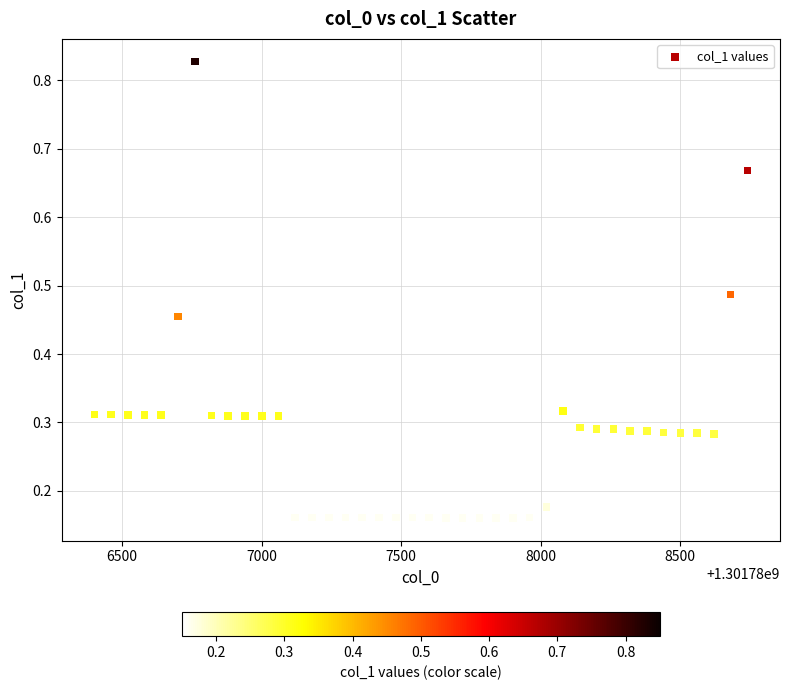

What is the range of X values (max minus min)?

2340.0